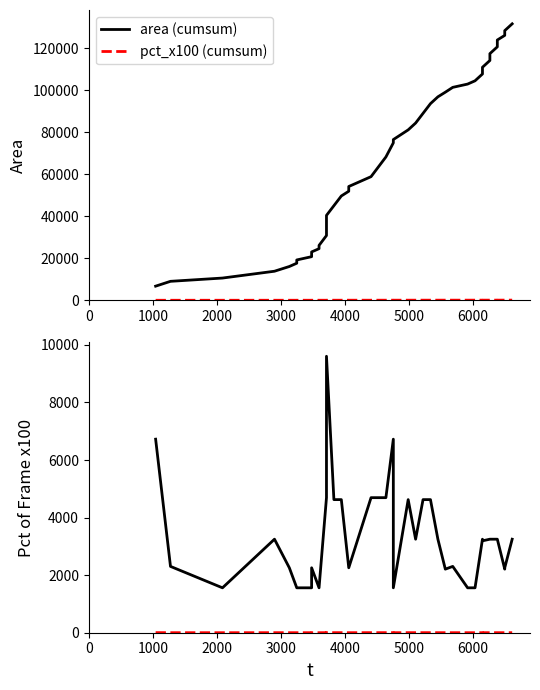

What is the value of the pct_x100 (cumsum) point at the 11th from the left?

13.6